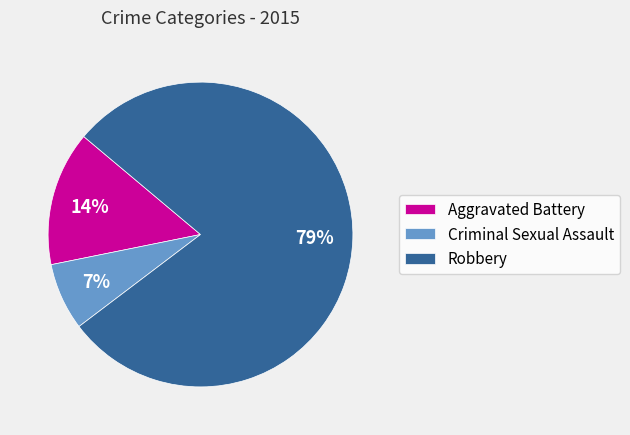

Is the sum of Criminal Sexual Assault and Robbery greater than half?

Yes